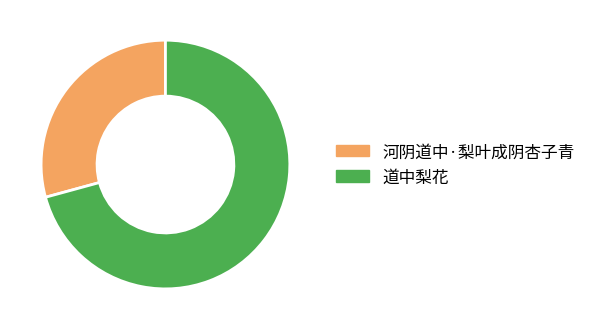

Which has a higher value, 道中梨花 or 河阴道中·梨叶成阴杏子青?

道中梨花